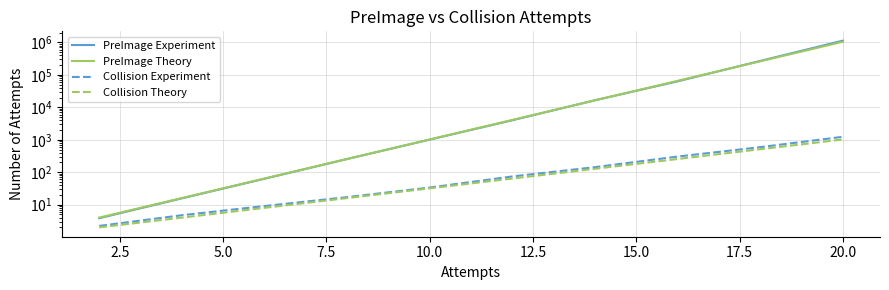

True or false: Collision Experiment and Collision Theory intersect in this chart.

False